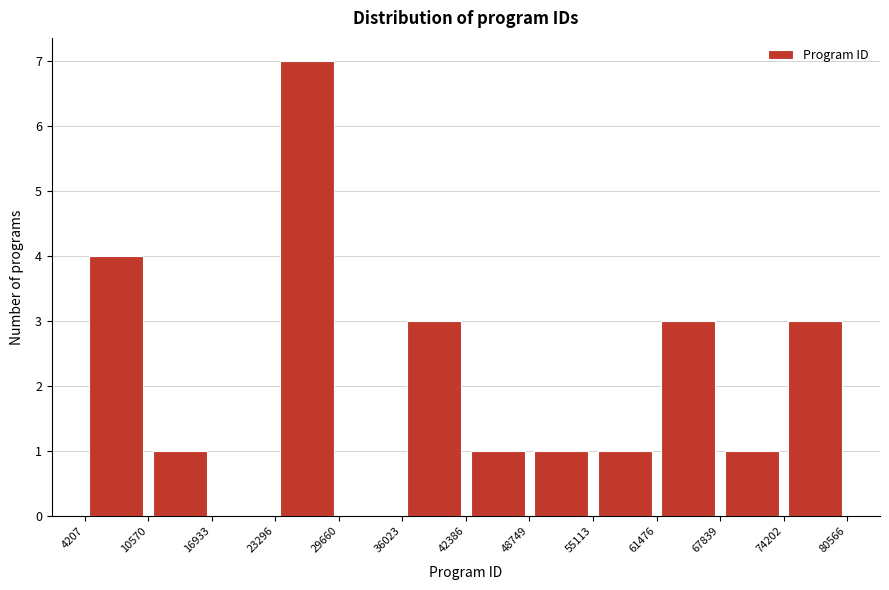

Reading left to right, transcribe this chart: for each bar, give the range it covers on the x-axis and its height. The values are not printed on the chart, so give them approximately, as read against the axis.

4207 to 10570: 4
10570 to 16933: 1
16933 to 23296: 0
23296 to 29660: 7
29660 to 36023: 0
36023 to 42386: 3
42386 to 48749: 1
48749 to 55113: 1
55113 to 61476: 1
61476 to 67839: 3
67839 to 74202: 1
74202 to 80566: 3